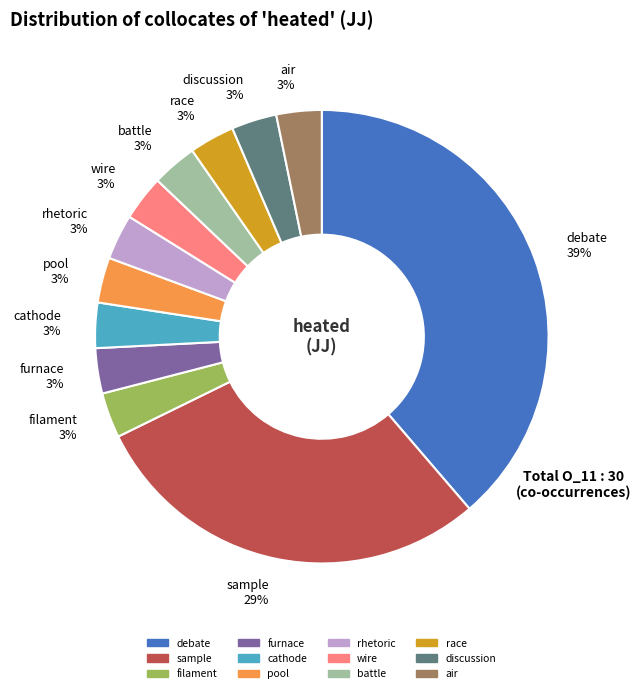

Is there any slice that represents more than half of the pie?

No